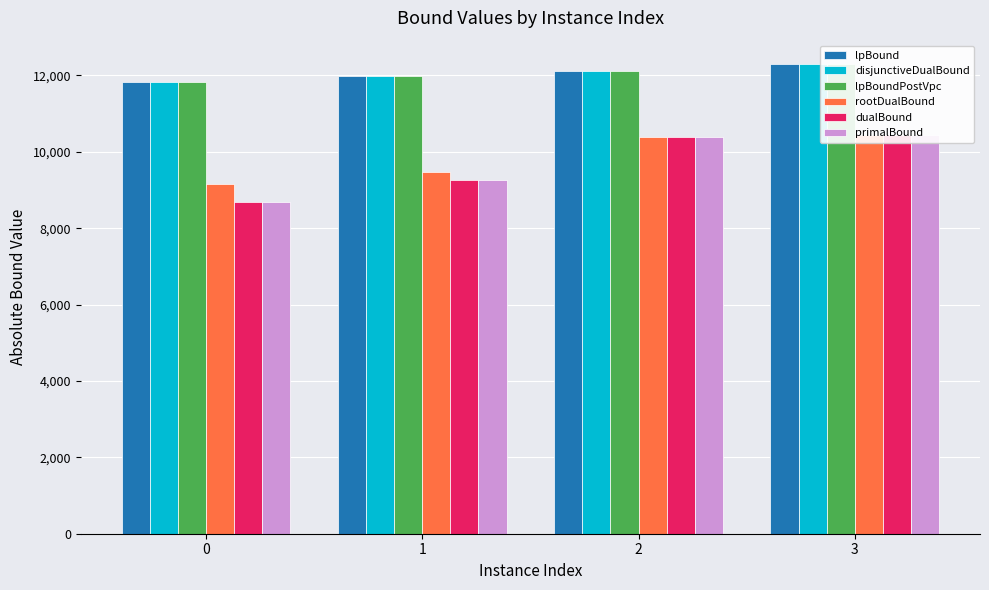

List the labels in order of disjunctiveDualBound value, largest first.

3, 2, 1, 0